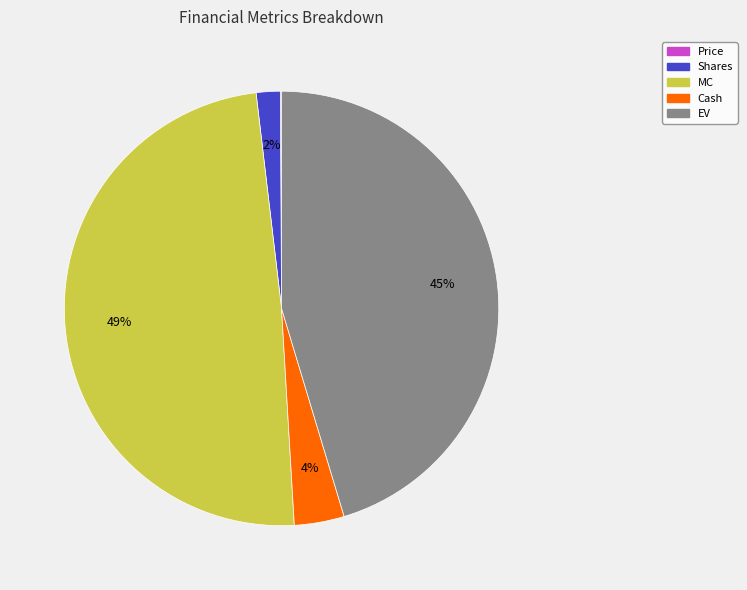

To the nearest percent, what percentage of the pie is Shares?

2%